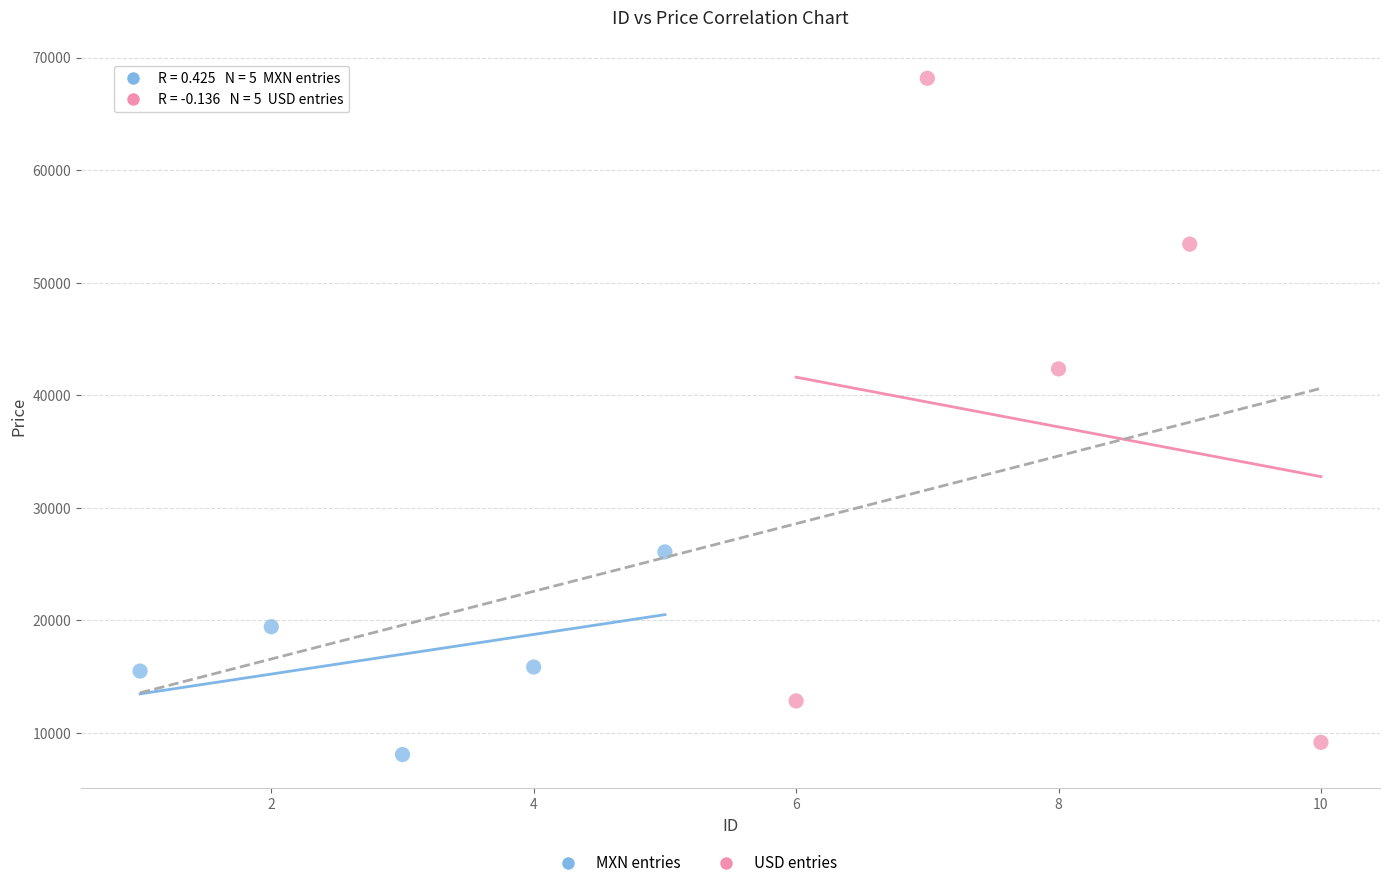

Which series has the widest spread of Y values?

USD entries